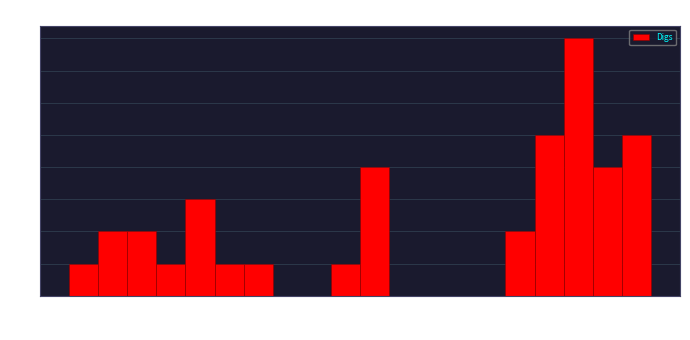

Read against the x-axis, roughly where is the centre of the tallest bar?

4.7